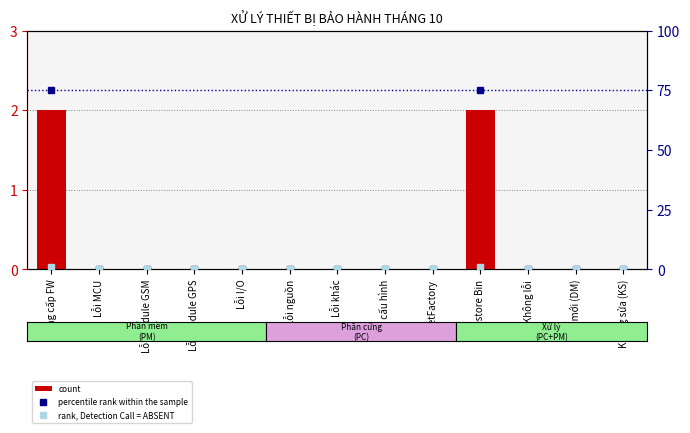

What is the maximum value shown in the chart?

75